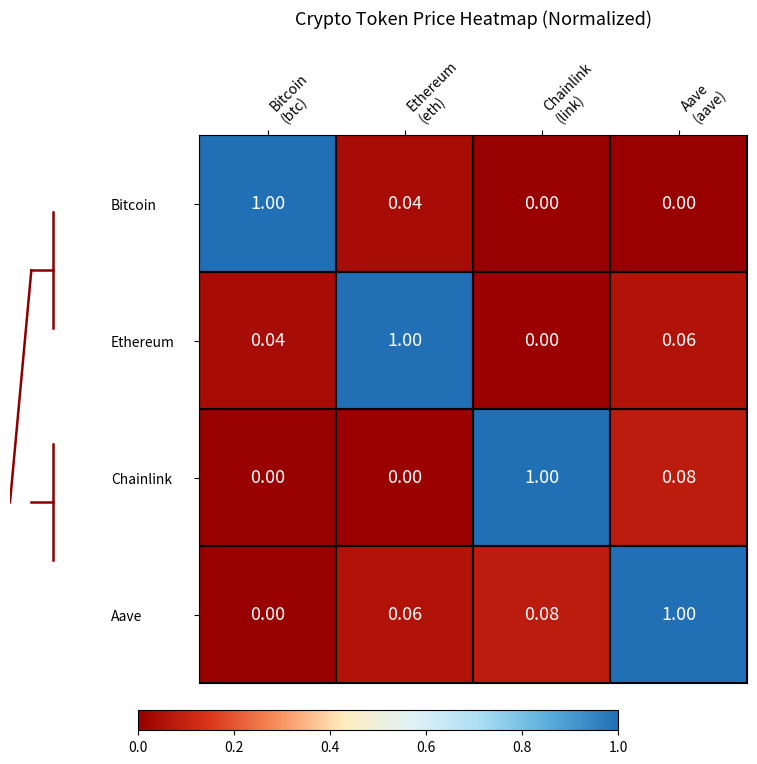

List the series in order of their overall mean, lowest first.

Bitcoin, Chainlink, Ethereum, Aave